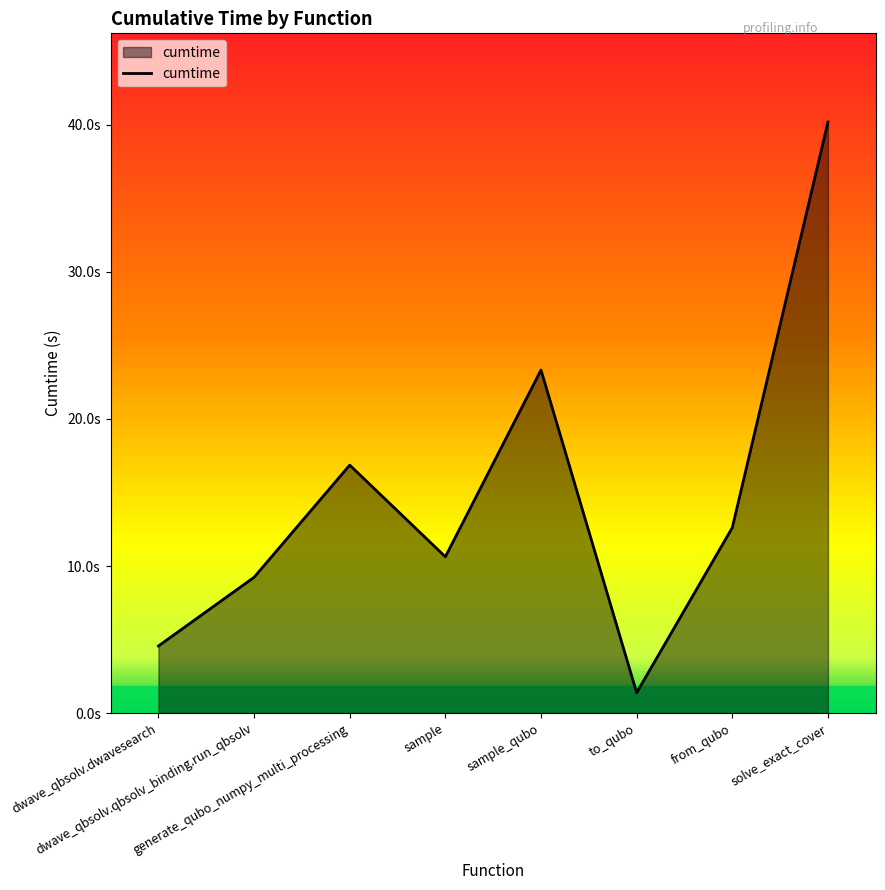

At which label is the value closest to 20?

generate_qubo_numpy_multi_processing